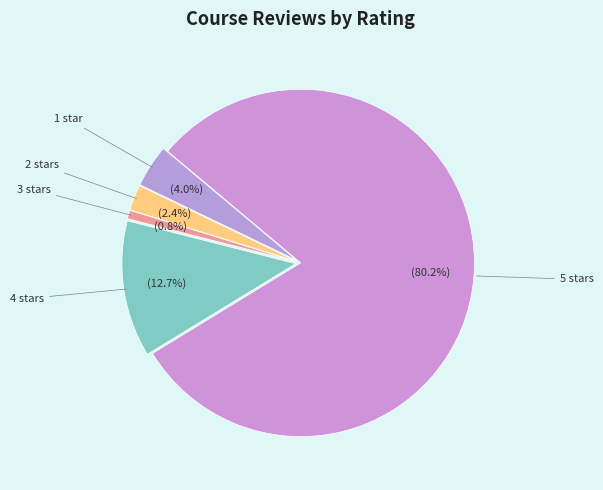

Rank the categories by value from lowest to highest.

3 stars, 2 stars, 1 star, 4 stars, 5 stars